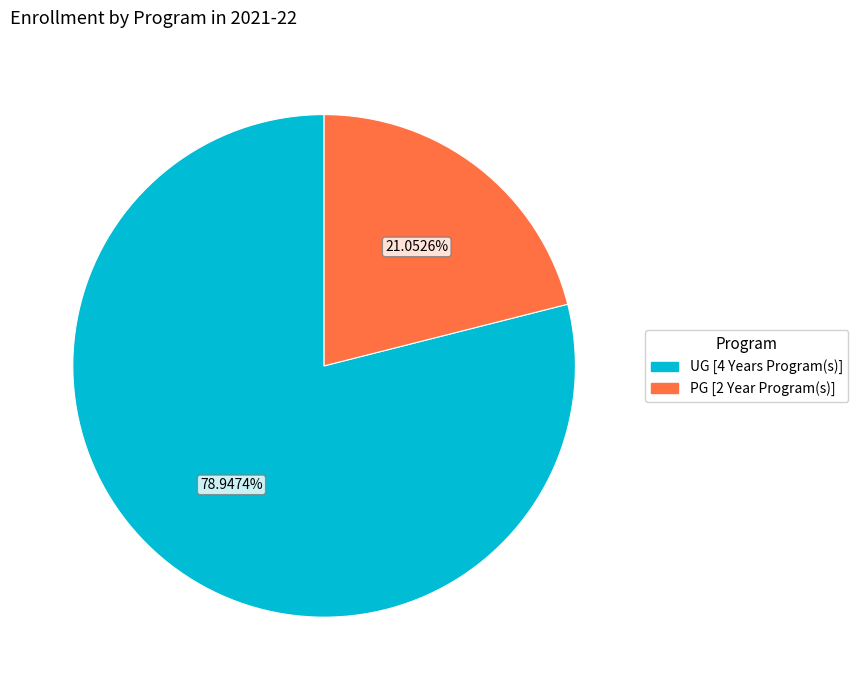

What percentage is the PG [2 Year Program(s)] slice, to the nearest percent?

21%